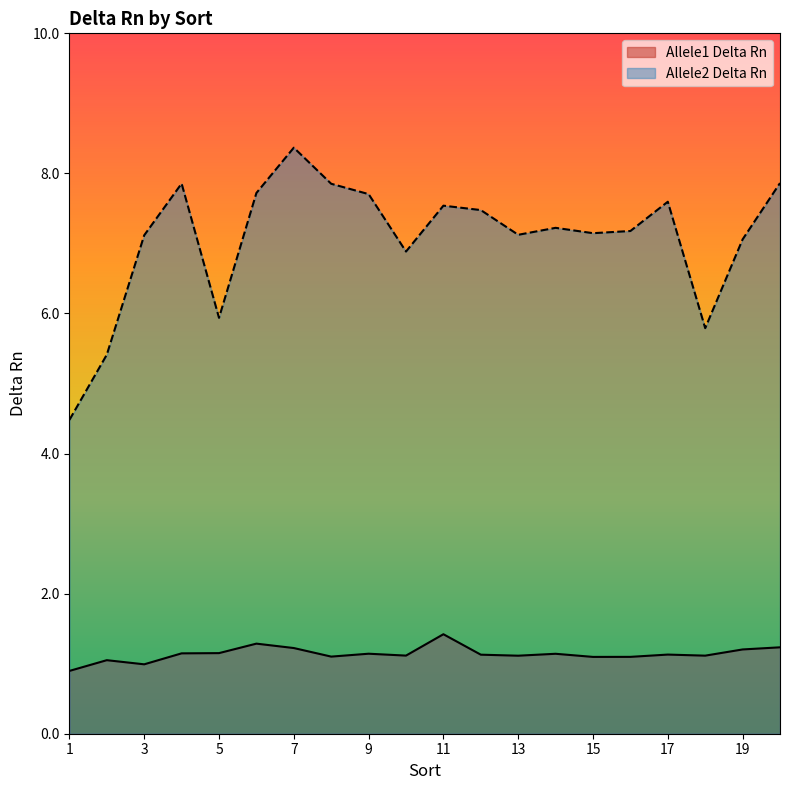

Reading left to right, extract all data points from this chart.

Allele1 Delta Rn: 1=0.9	2=1.1	3=1.0	4=1.1	5=1.2	6=1.3	7=1.2	8=1.1	9=1.1	10=1.1	11=1.4	12=1.1	13=1.1	14=1.1	15=1.1	16=1.1	17=1.1	18=1.1	19=1.2	20=1.2
Allele2 Delta Rn: 1=4.5	2=5.4	3=7.1	4=7.9	5=5.9	6=7.7	7=8.4	8=7.9	9=7.7	10=6.9	11=7.5	12=7.5	13=7.1	14=7.2	15=7.1	16=7.2	17=7.6	18=5.8	19=7.1	20=7.9